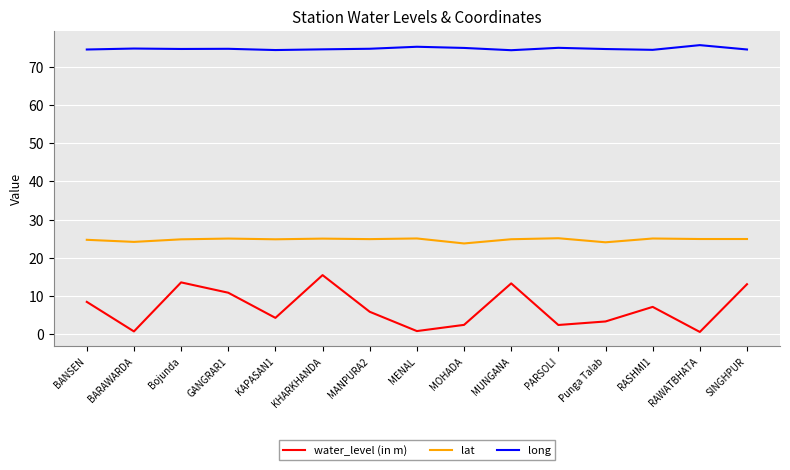

True or false: lat has more than 1 interior local peaks.

True